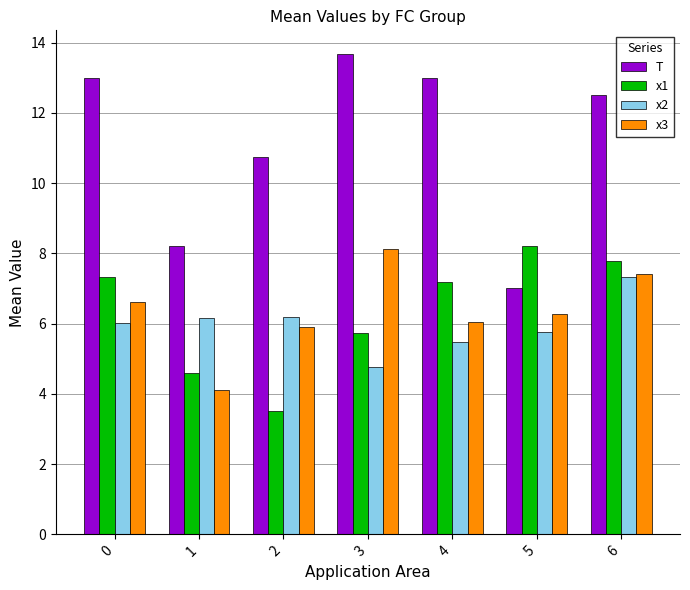

At how many categories does at least one series exceed 10?

5